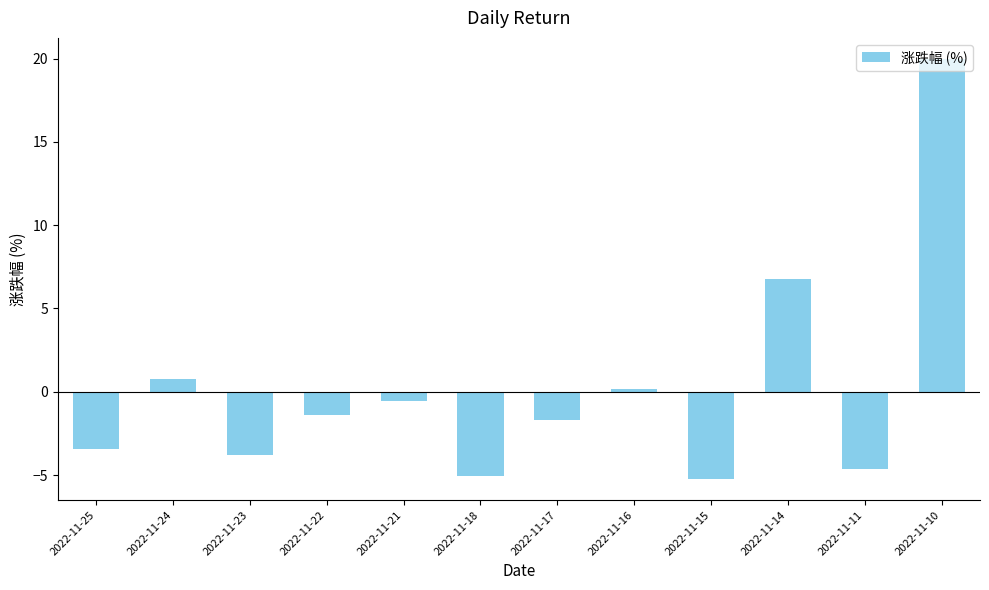

How many data points are above -1?

5